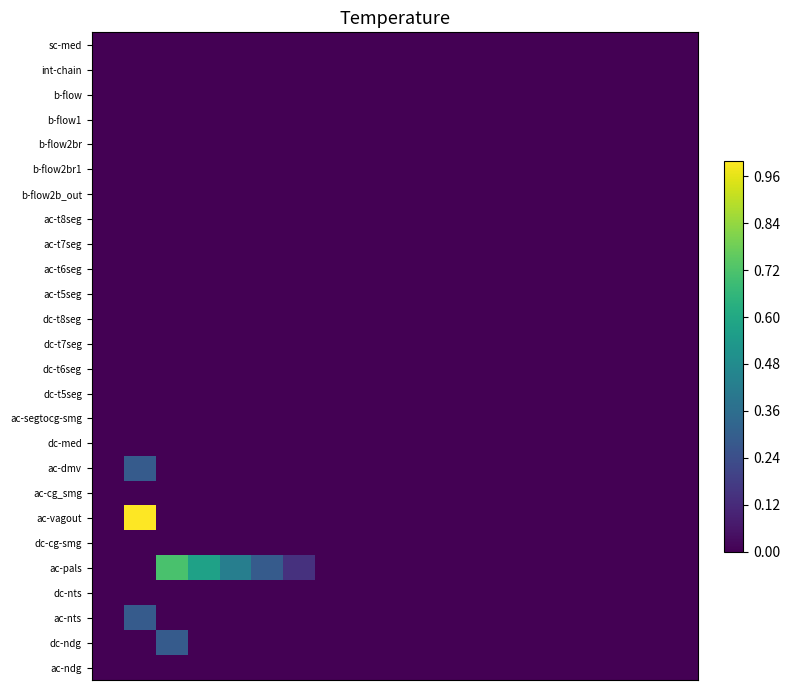

Count the number of data series in this chart.

26